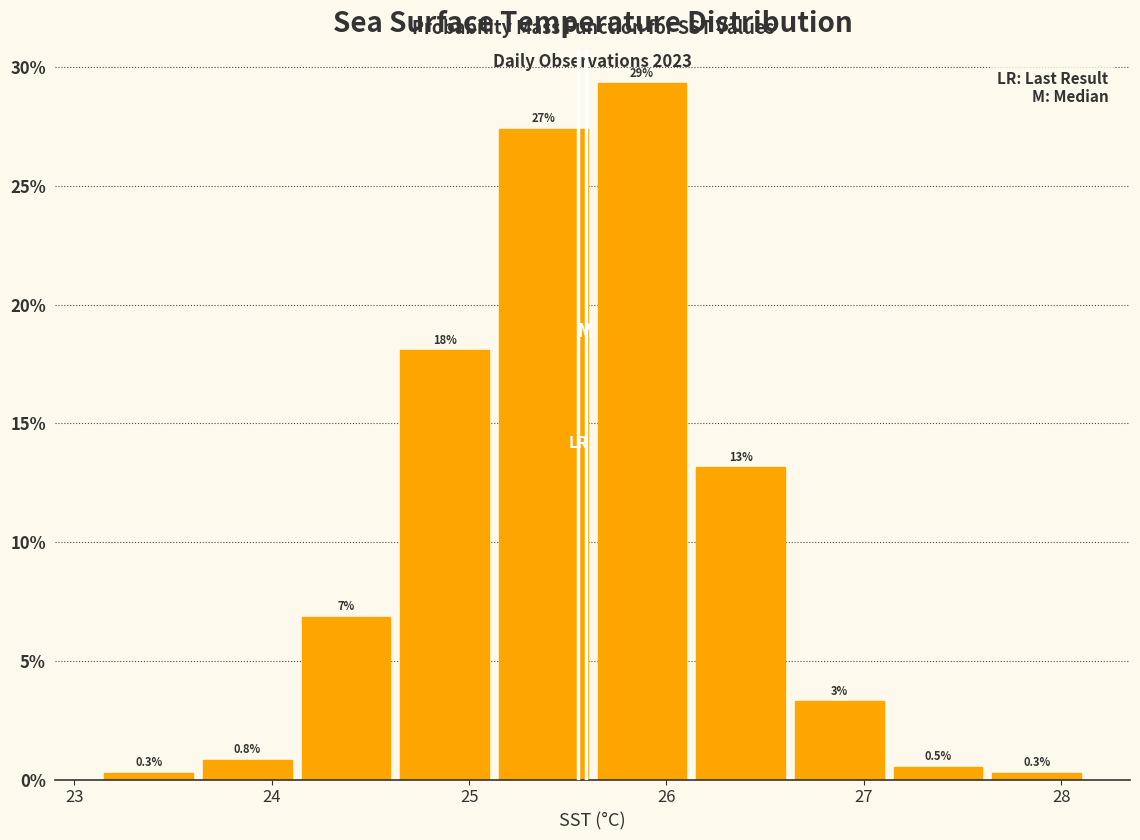

Over which range of the x-axis is the bar tallest?

25.6 to 26.1